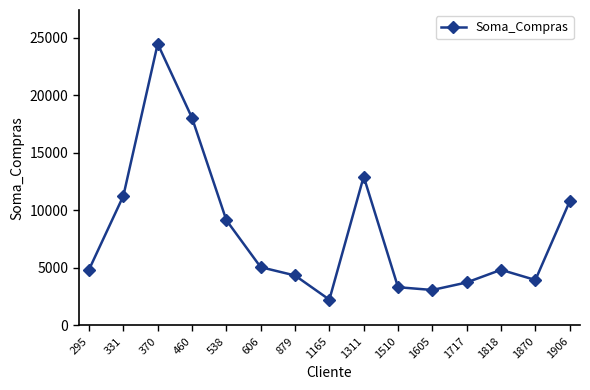

What is the smallest value displayed?

2242.6